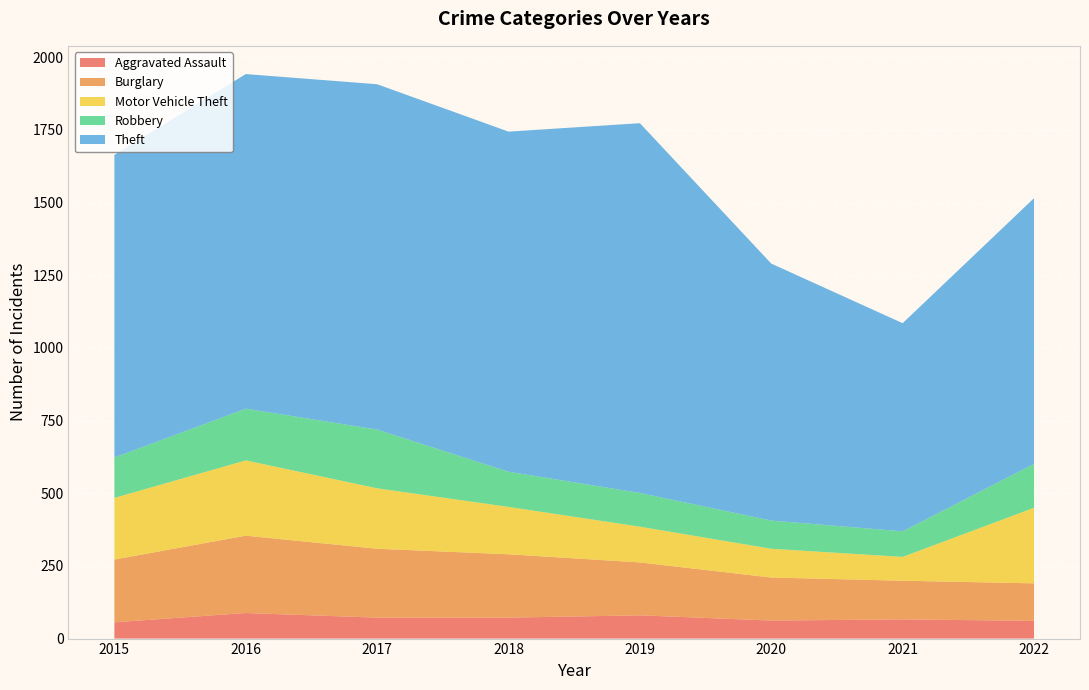

Reading left to right, list all the values displayed in this chart.

Aggravated Assault: 2015=56	2016=88	2017=72	2018=72	2019=80	2020=62	2021=66	2022=61
Burglary: 2015=216	2016=266	2017=237	2018=218	2019=182	2020=148	2021=133	2022=129
Motor Vehicle Theft: 2015=212	2016=259	2017=208	2018=163	2019=123	2020=99	2021=82	2022=260
Robbery: 2015=139	2016=178	2017=202	2018=121	2019=116	2020=97	2021=88	2022=151
Theft: 2015=1041	2016=1151	2017=1188	2018=1170	2019=1272	2020=884	2021=716	2022=914